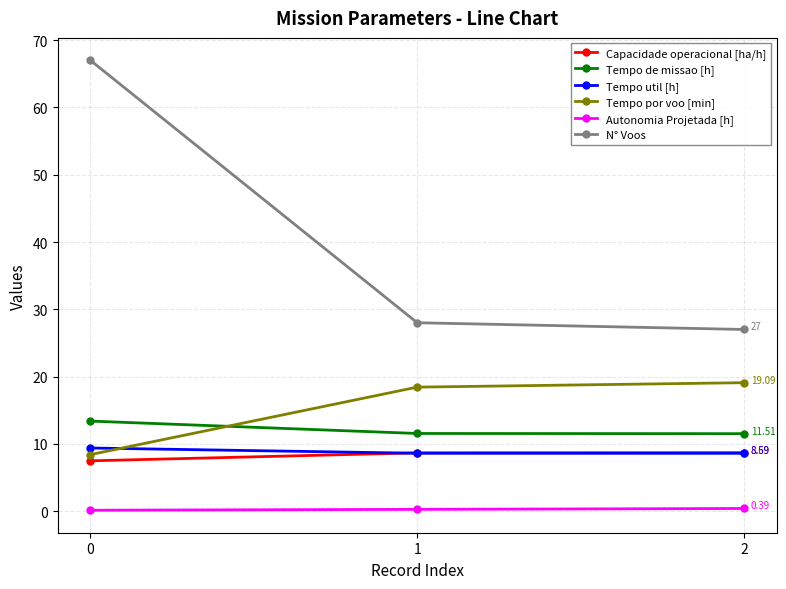

Does the chart display data point markers on the line(s)?

Yes